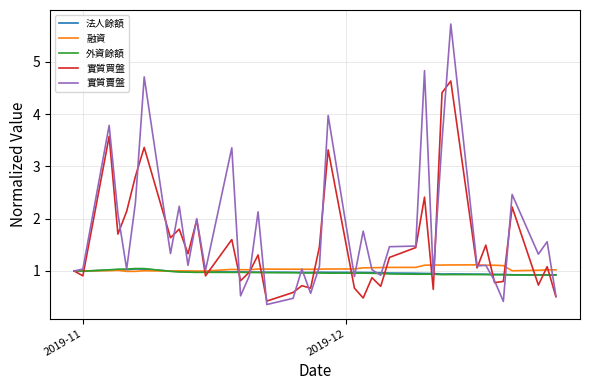

Which series has the largest range (max minus min)?

實質賣盤